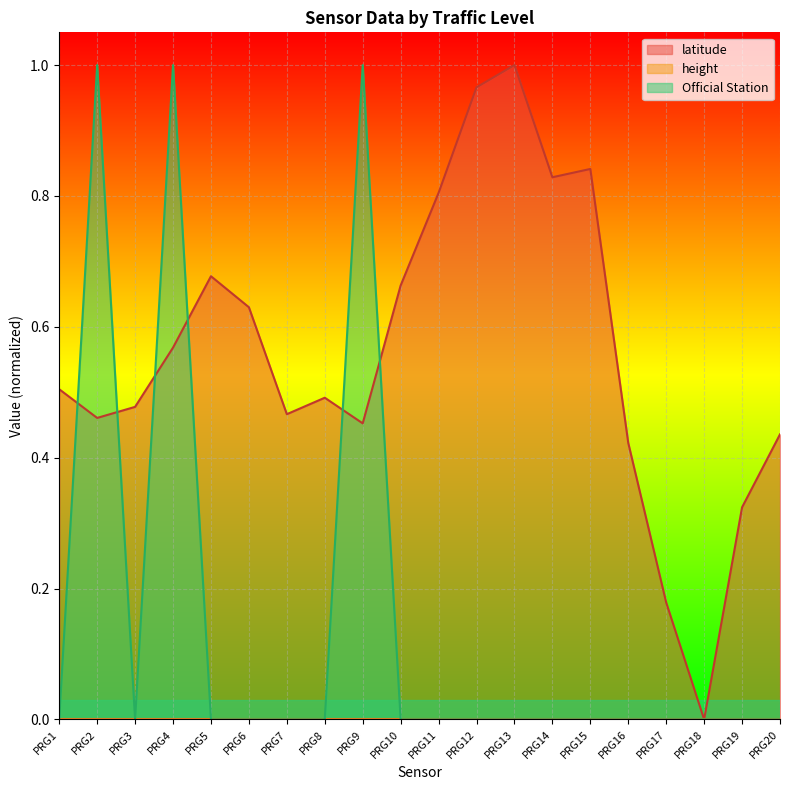

What is the spread (max minus min) of values at PRG1?

0.5